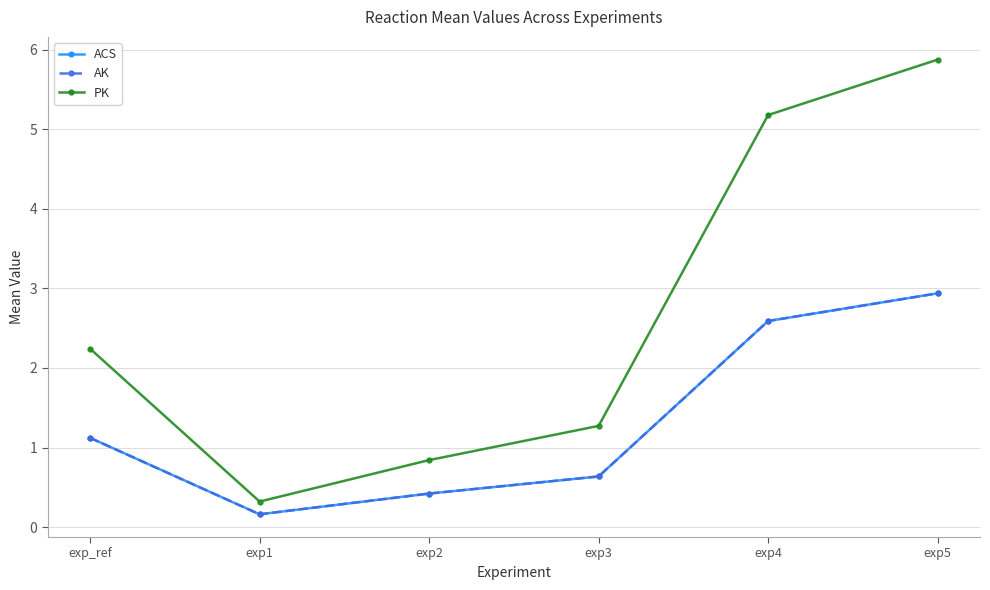

What is the value of the PK point at the 1st from the left?

2.2